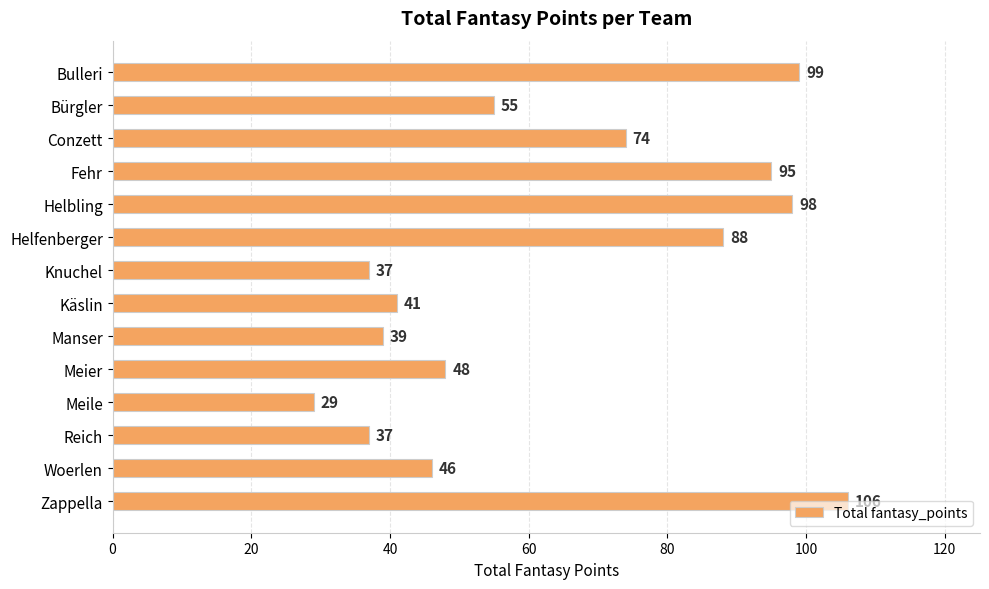

Does the chart contain any negative values?

No